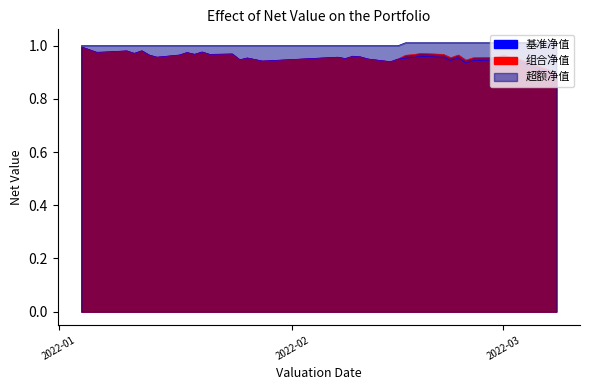

Rank the series at 2022-01-11 from highest to lowest value.

超额净值, 组合净值, 基准净值